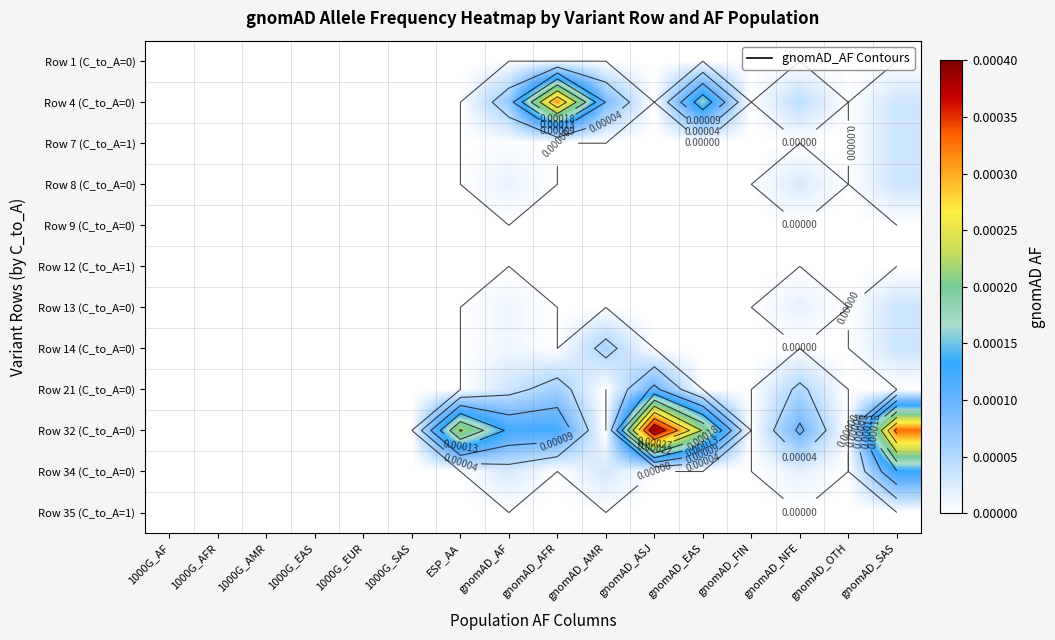

Rank the categories by Row 21 (C_to_A=0) value from highest to lowest.

gnomAD_ASJ, gnomAD_AFR, gnomAD_NFE, gnomAD_AF, 1000G_AF, 1000G_AFR, 1000G_AMR, 1000G_EAS, 1000G_EUR, 1000G_SAS, ESP_AA, gnomAD_AMR, gnomAD_EAS, gnomAD_FIN, gnomAD_OTH, gnomAD_SAS